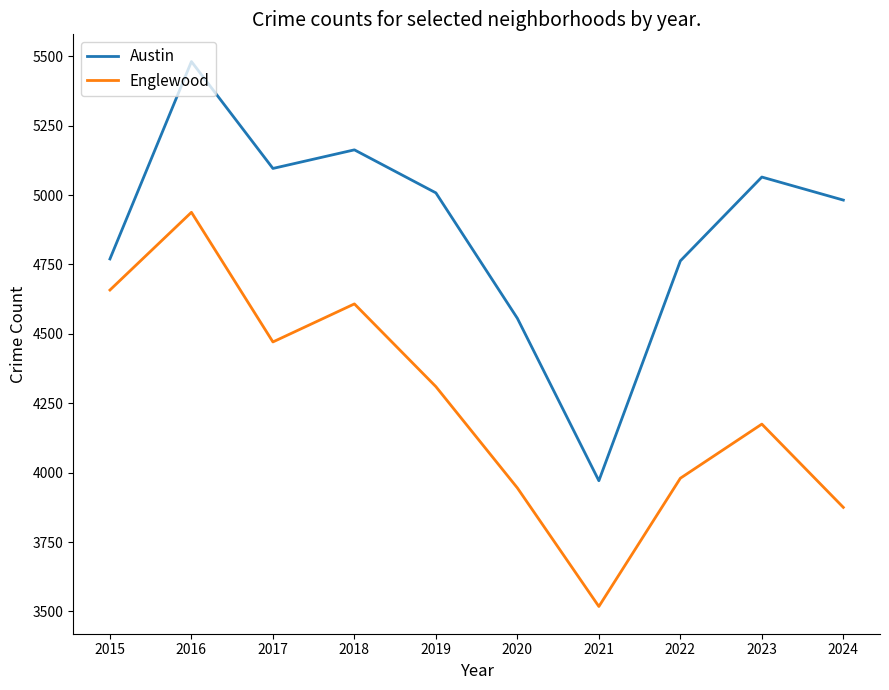

At which category does the chart reach its minimum across all series?

2021